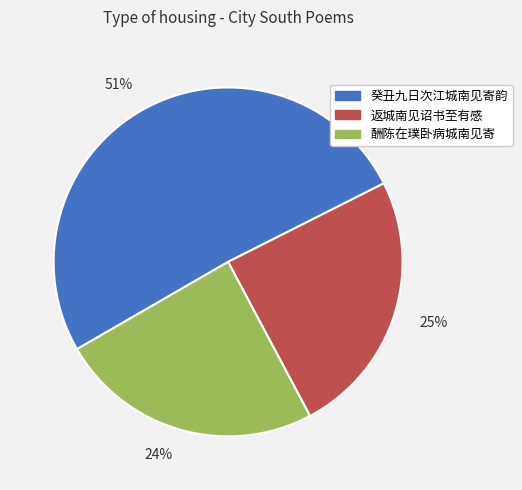

Count the number of slices in the pie.

3